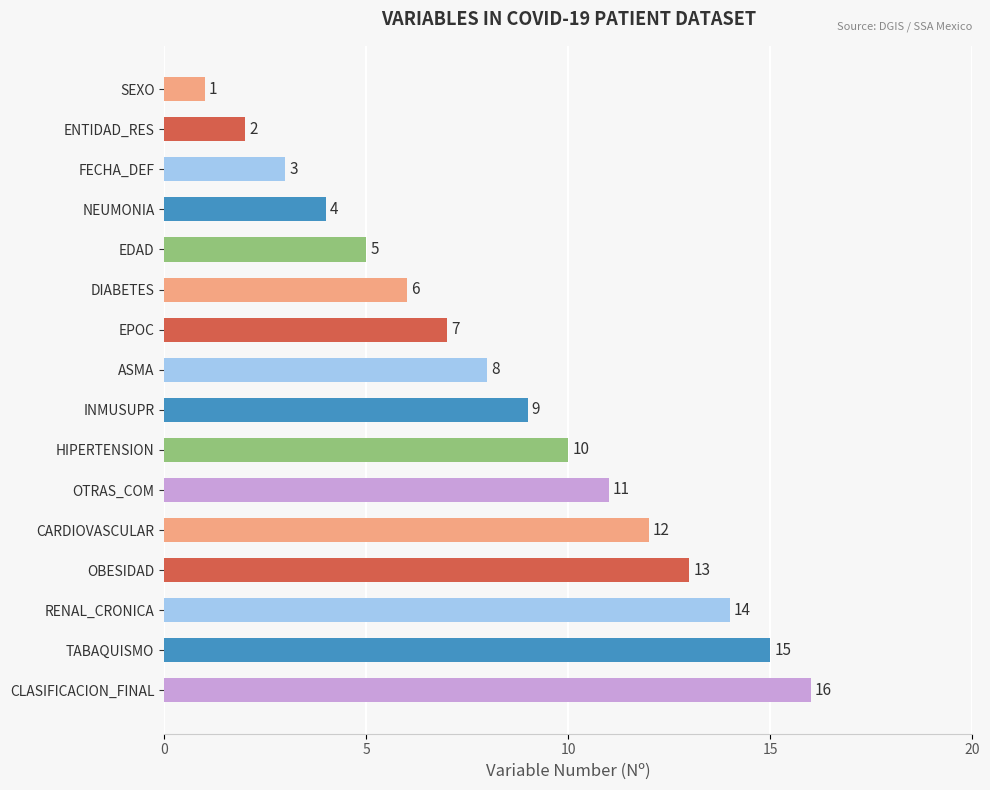

The chart shows a value of 7 at RENAL_CRONICA. True or false?

False